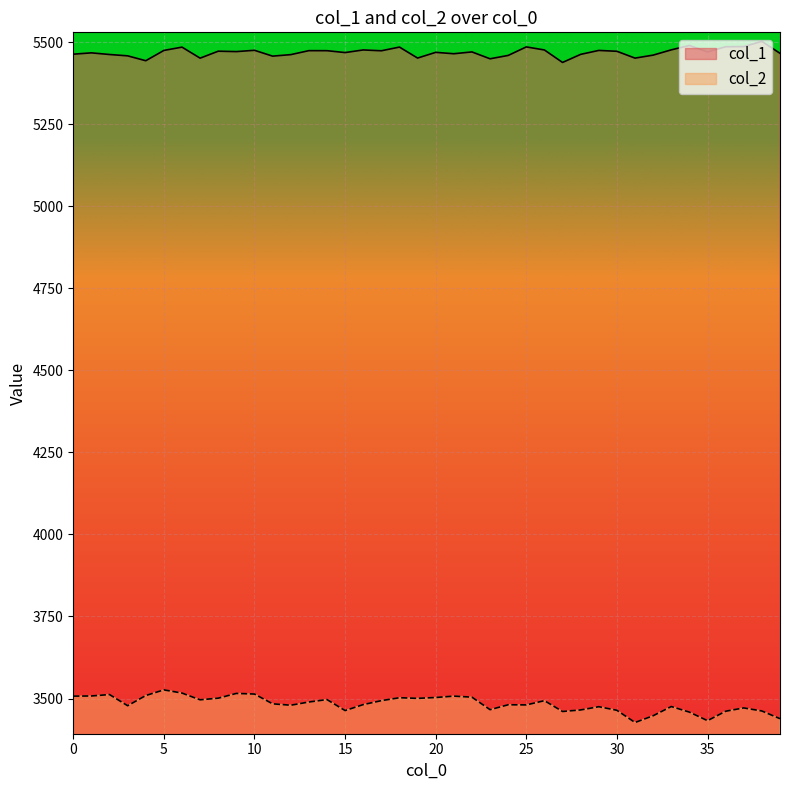

True or false: col_1 and col_2 intersect in this chart.

False